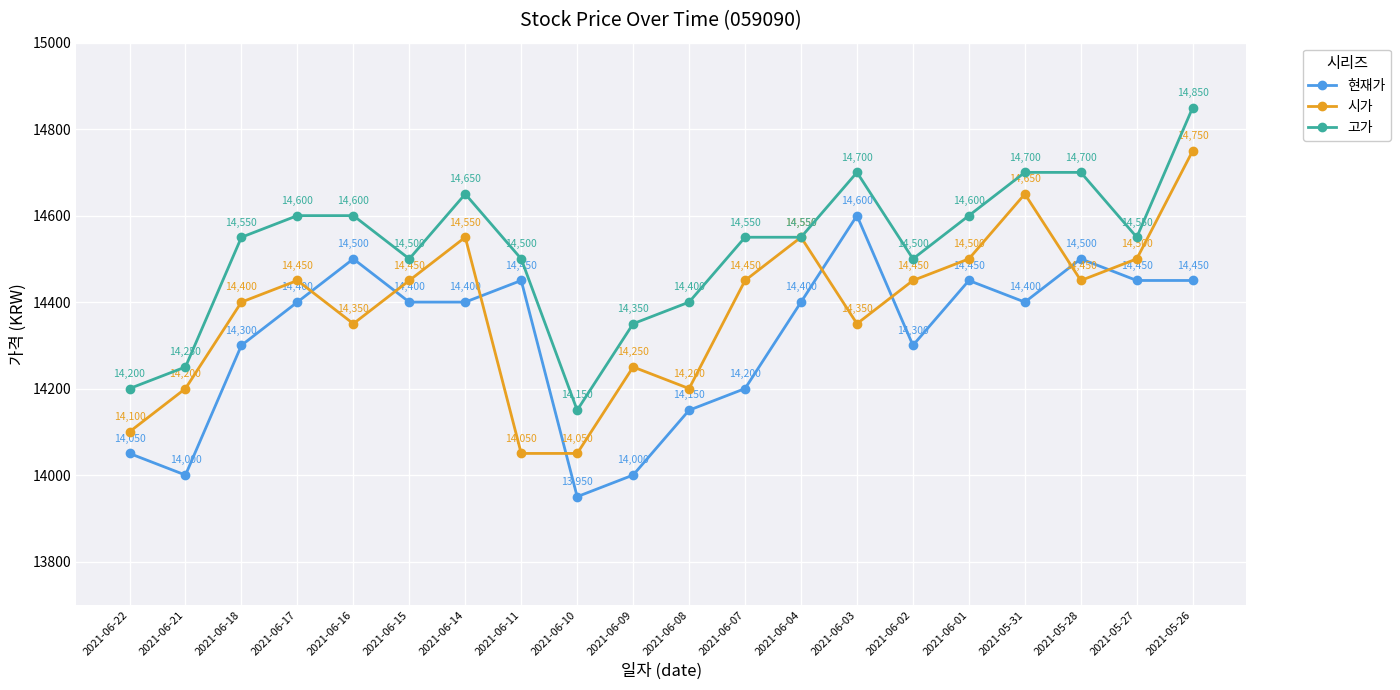

What is the minimum value for 현재가?

13950